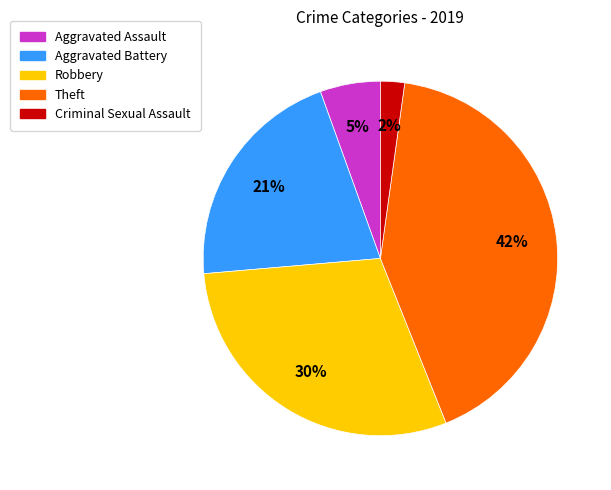

Which slice is the largest?

Theft